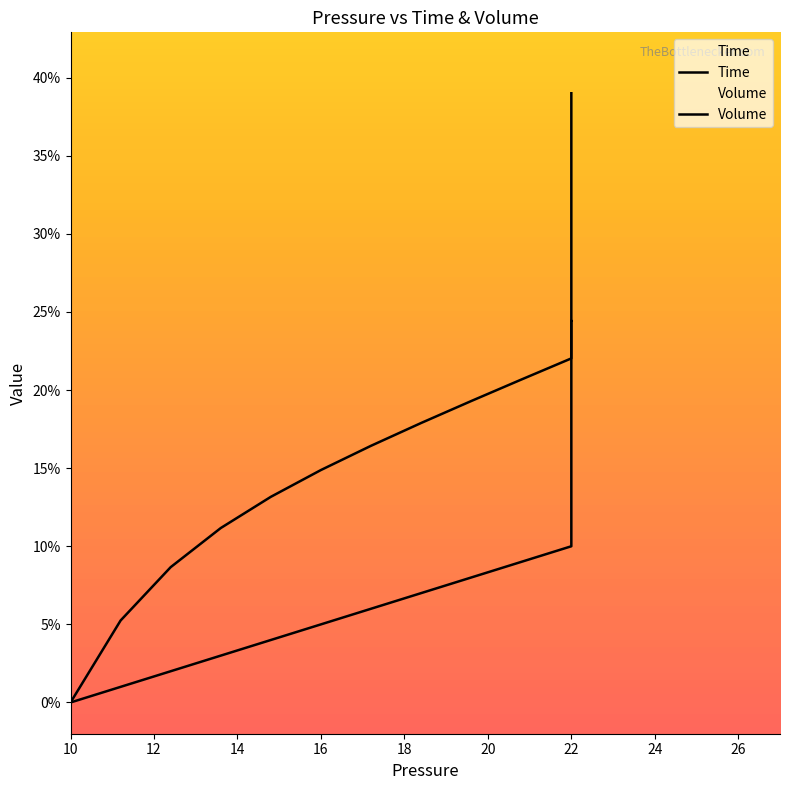

Which label corresponds to the smallest value in the chart?

10